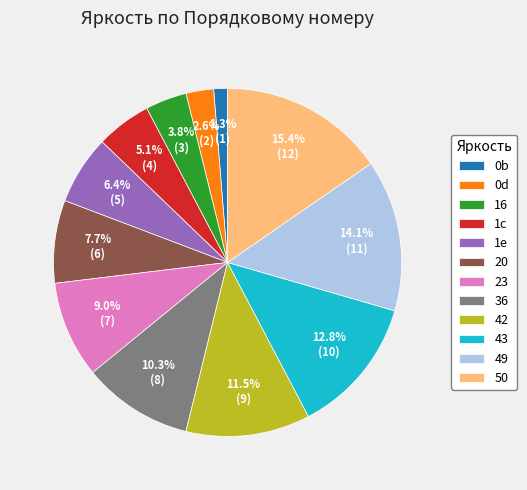

What percentage is the 1c slice, to the nearest percent?

5%